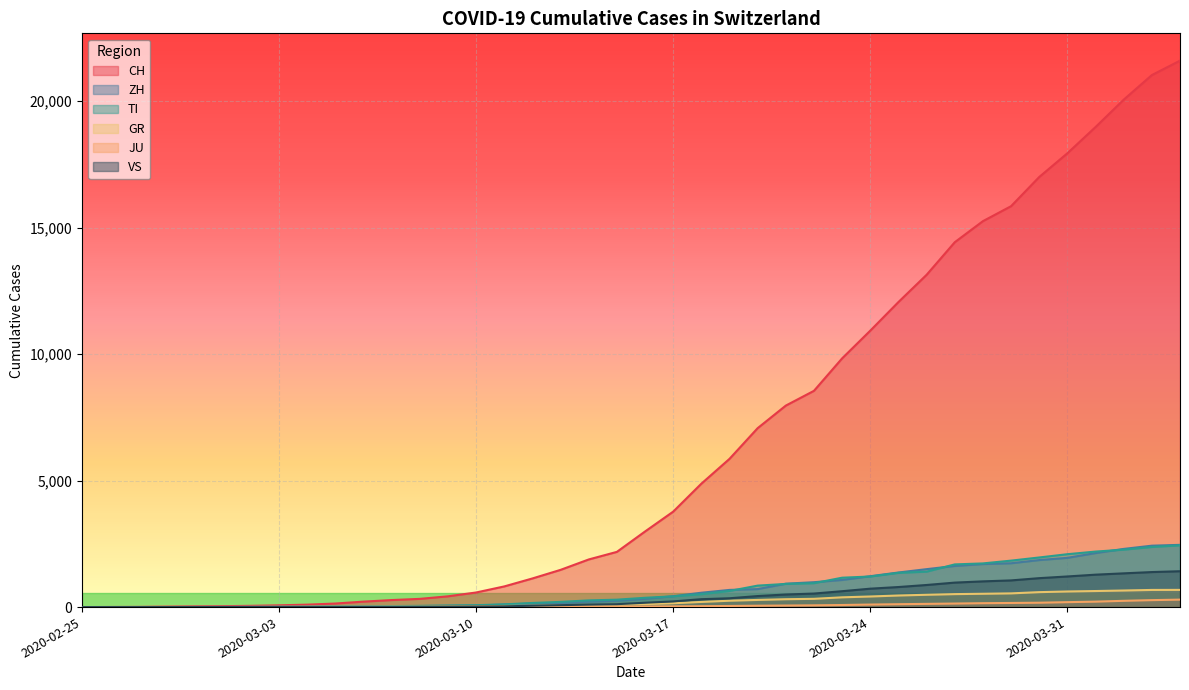

Is the value of GR at 2020-03-10 greater than the value of JU at 2020-03-18?

No